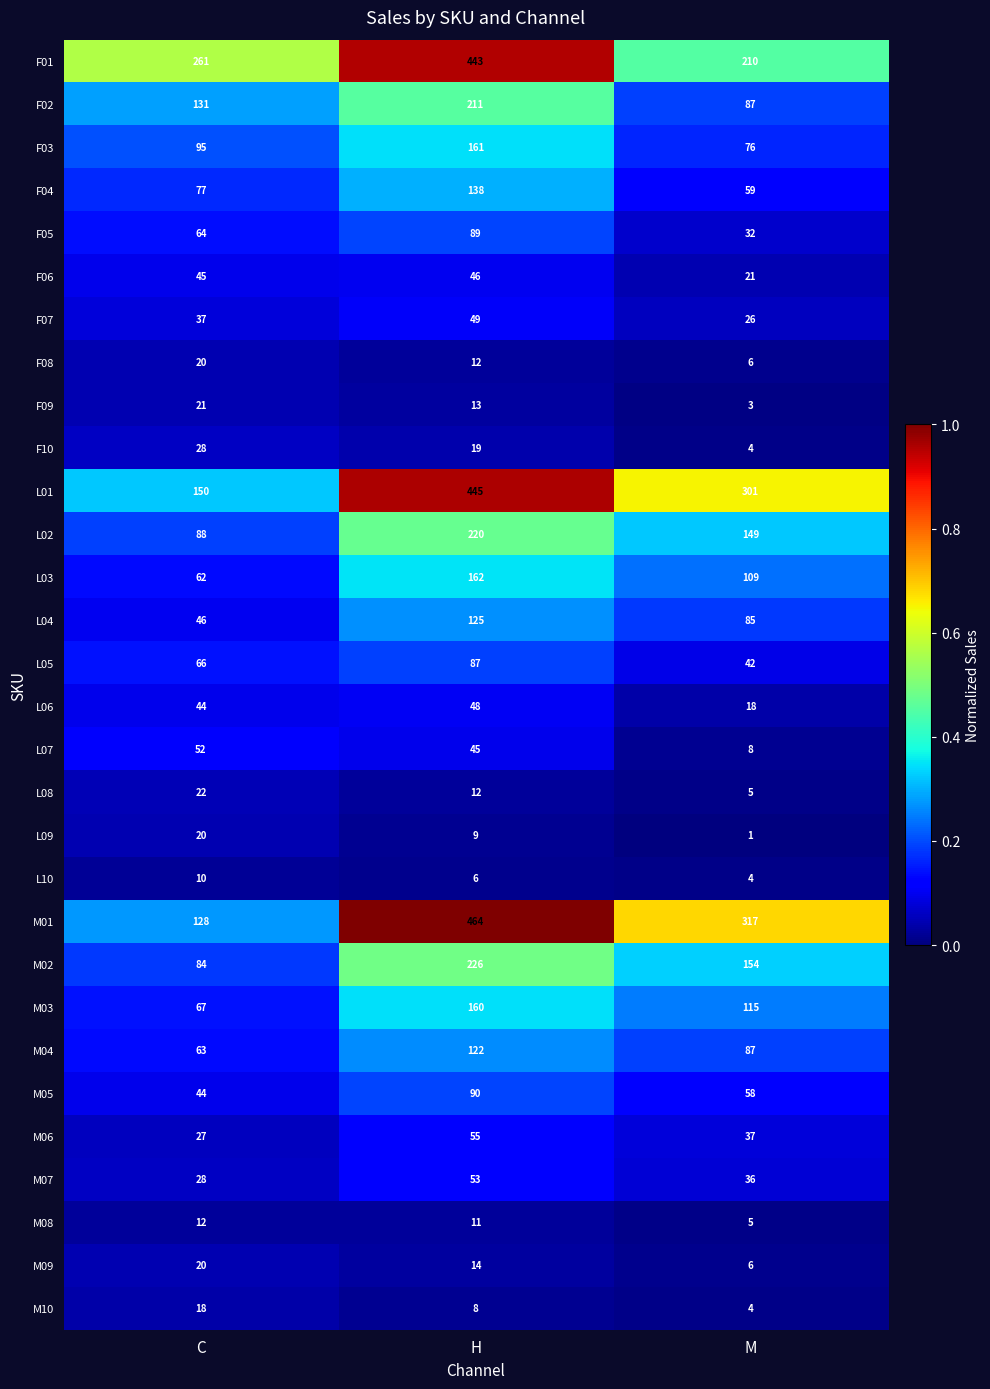

What is the average value of the F08 series?

13